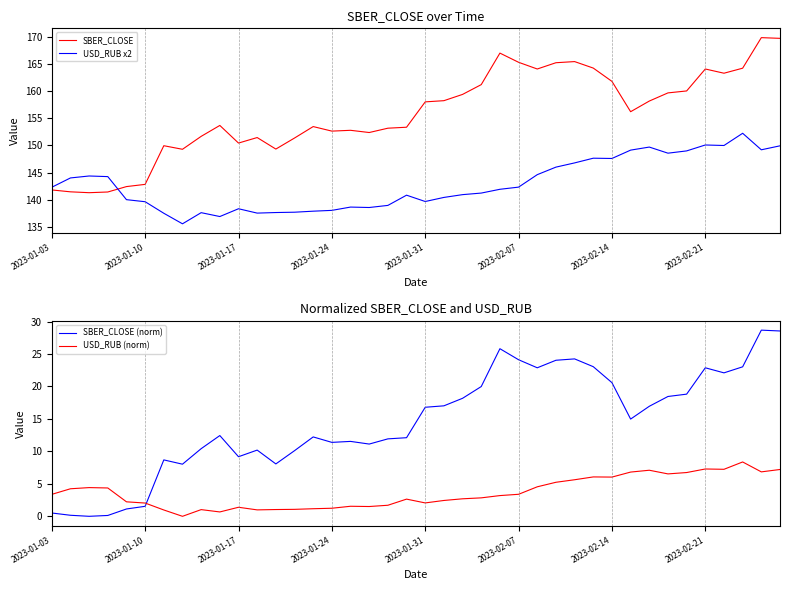

Rank the series by their maximum value, from lowest to highest.

USD_RUB (norm), SBER_CLOSE (norm), USD_RUB x2, SBER_CLOSE